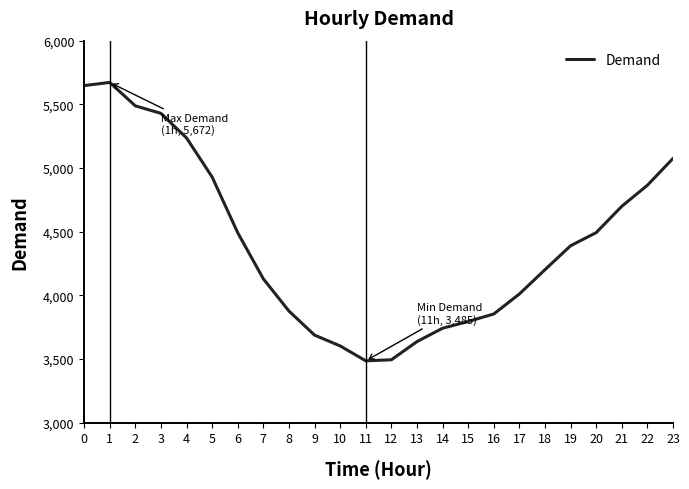

What is the smallest value displayed?

3485